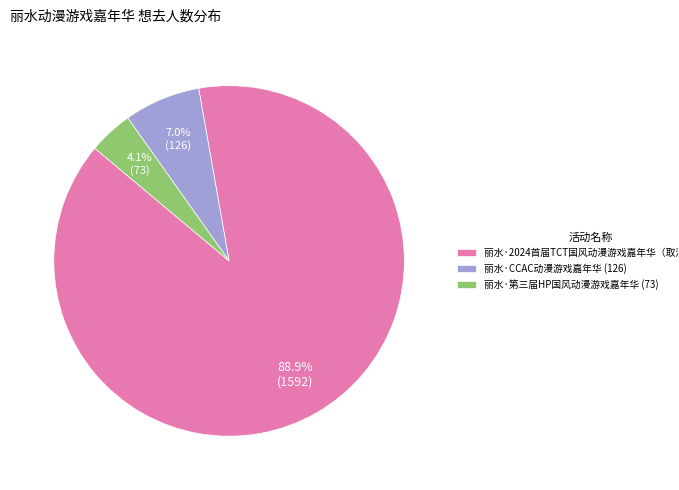

Between 丽水·CCAC动漫游戏嘉年华 and 丽水·2024首届TCT国风动漫游戏嘉年华（取消）, which is larger?

丽水·2024首届TCT国风动漫游戏嘉年华（取消）